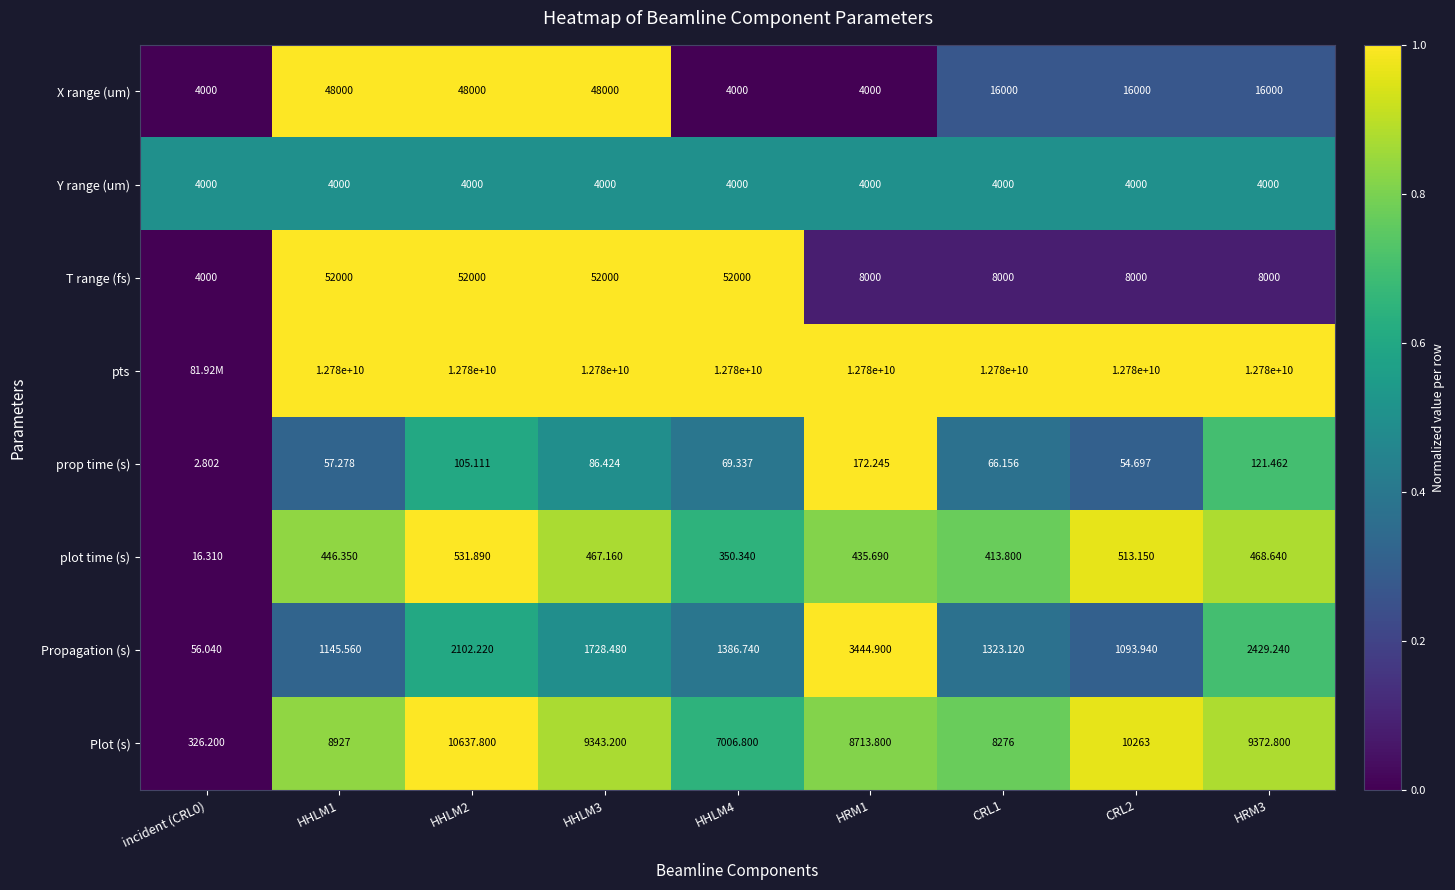

How many data points in Plot (s) are less than 8927?

4